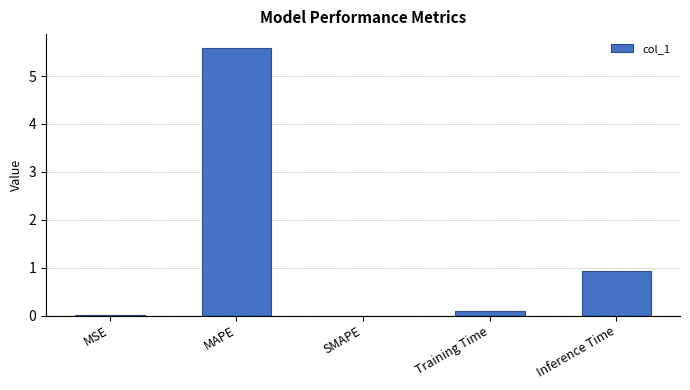

What is the approximate value at Training Time?

0.1